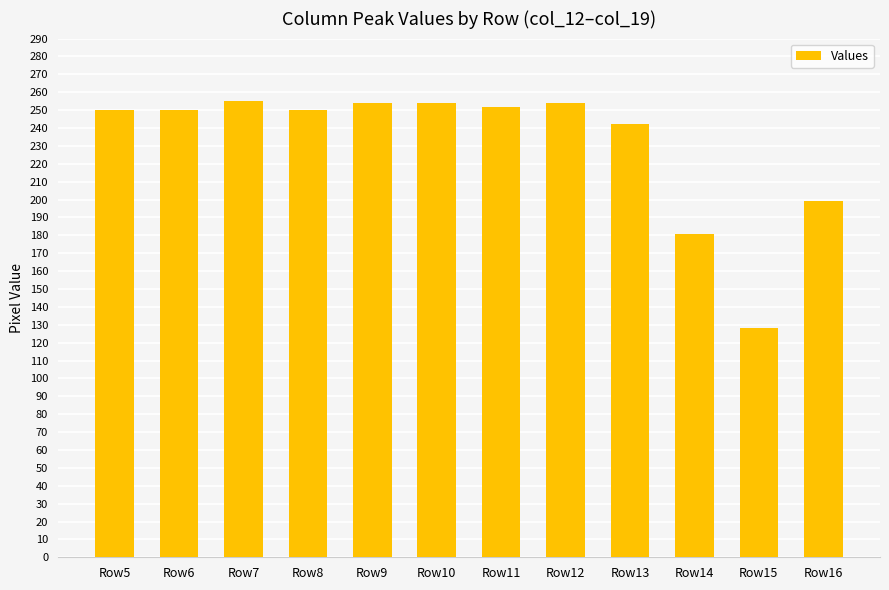

How many values are below 250?

4